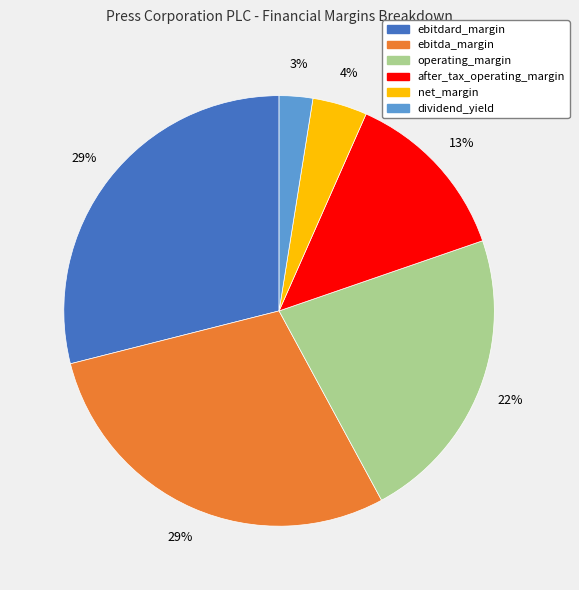

Does ebitda_margin account for over 50% of the chart?

No